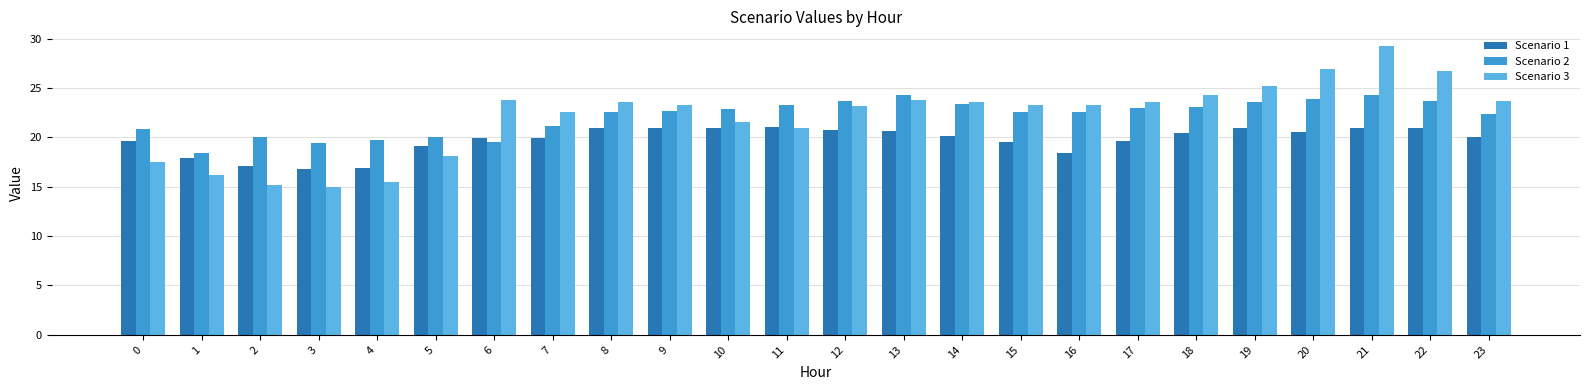

Between 2 and 22, which series saw the biggest shift?

Scenario 3